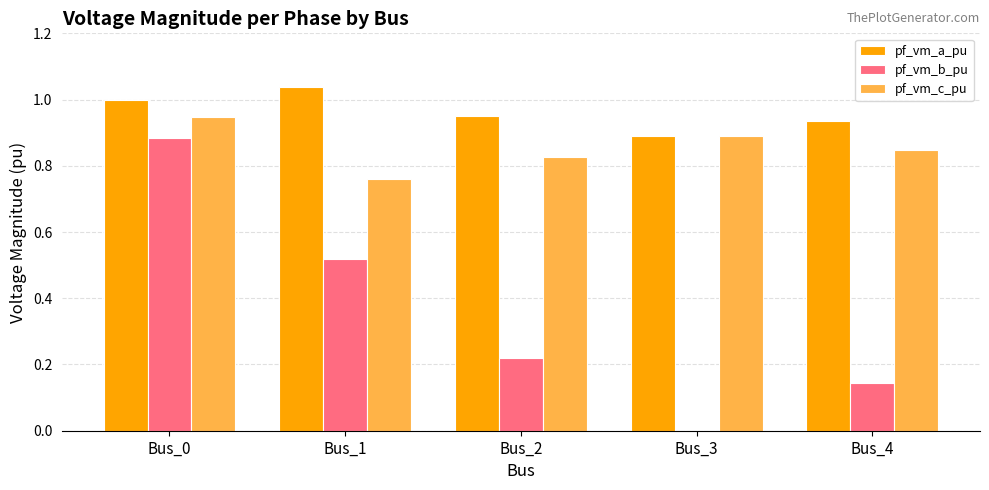

Which series has the largest range (max minus min)?

pf_vm_b_pu